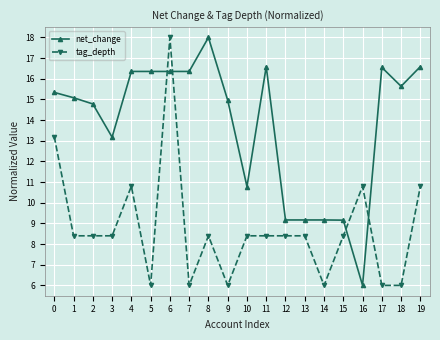

What are all the series names shown in the legend?

net_change, tag_depth